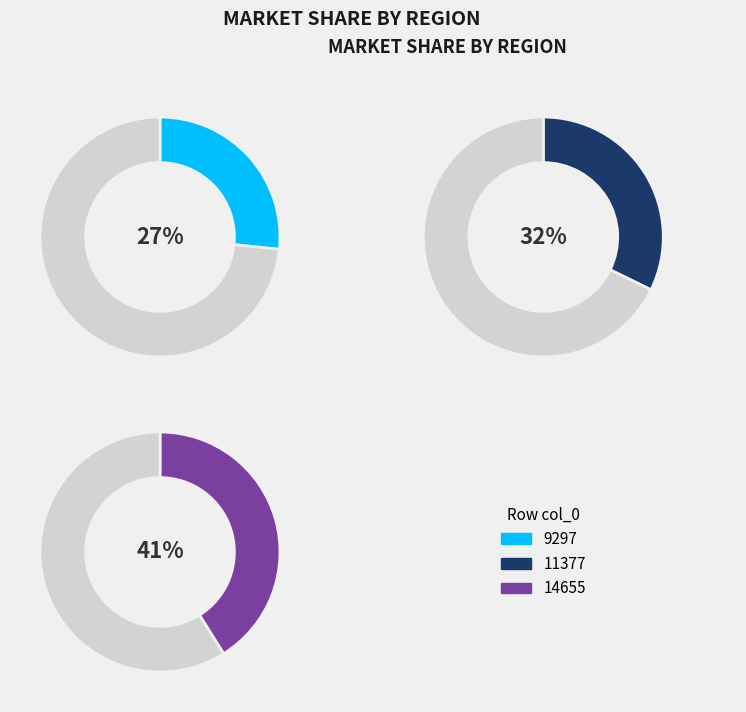

The 9297 slice represents 40% of the pie. True or false?

False